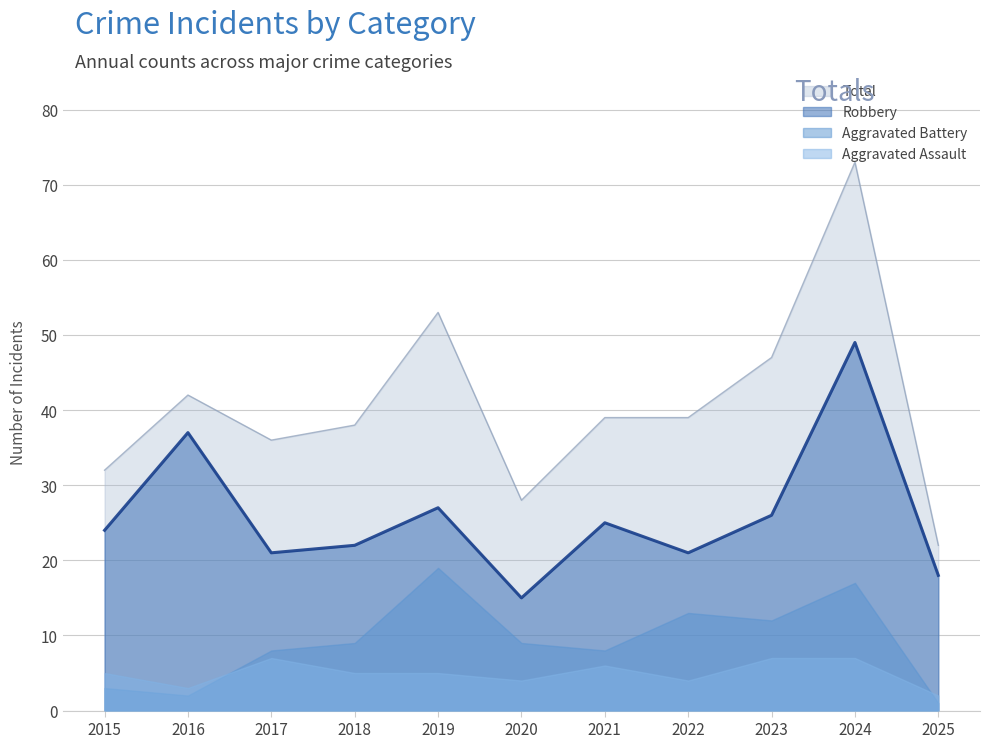

What is the minimum value shown in the chart?

1